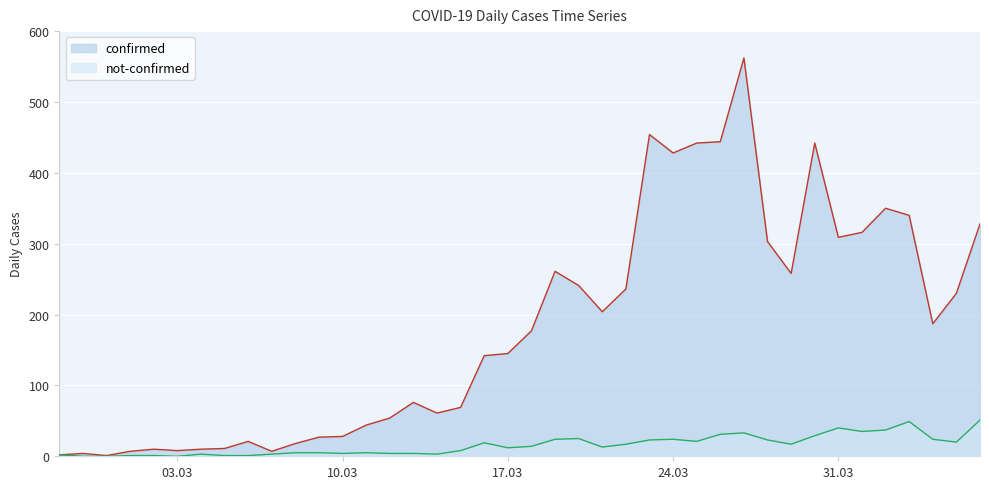

Reading left to right, list all the values displayed in this chart.

confirmed: 2	4	1	7	10	8	10	11	21	7	18	27	28	44	54	76	61	69	142	145	177	261	241	204	236	454	428	442	444	562	303	258	442	309	316	350	340	187	230	328
not-confirmed: 2	0	0	1	1	0	3	1	1	3	5	5	4	5	4	4	3	8	19	12	14	24	25	13	17	23	24	21	31	33	23	17	29	40	35	37	49	24	20	51